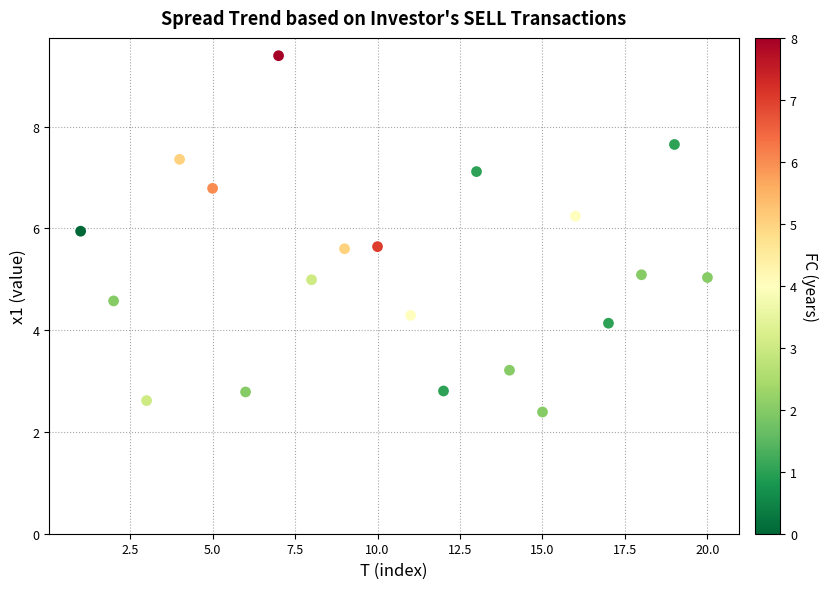

What is the range of Y values (max minus min)?

7.0